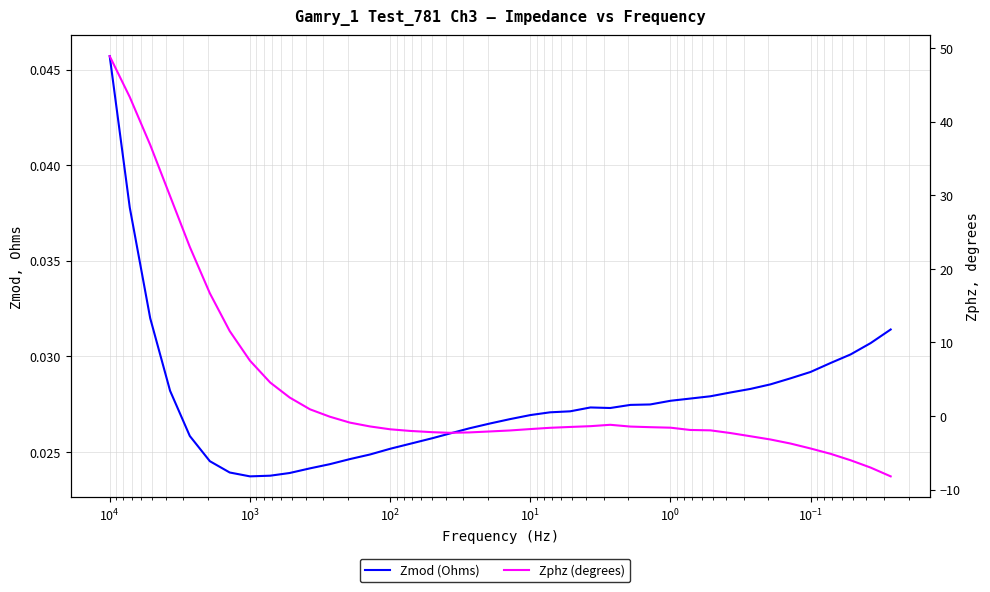

How many lines are shown in the chart?

2